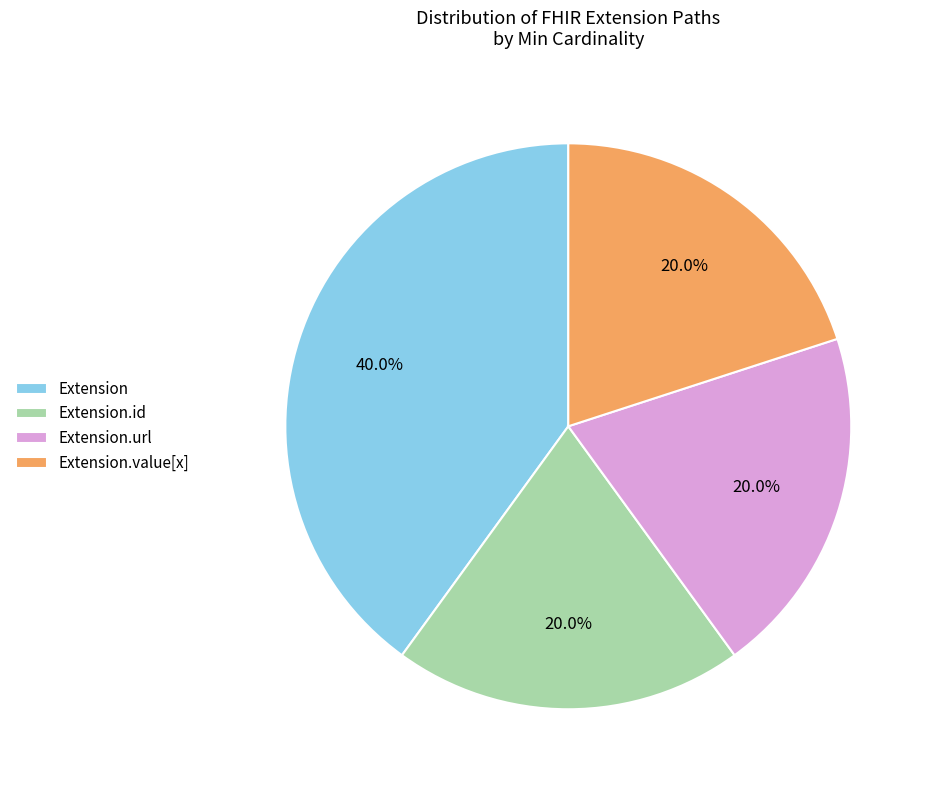

To the nearest percent, what is the average slice percentage?

25%